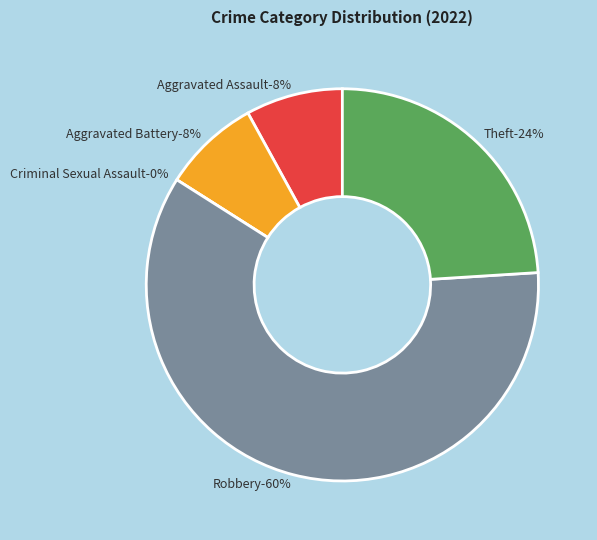

The Aggravated Assault slice represents 8% of the pie. True or false?

True